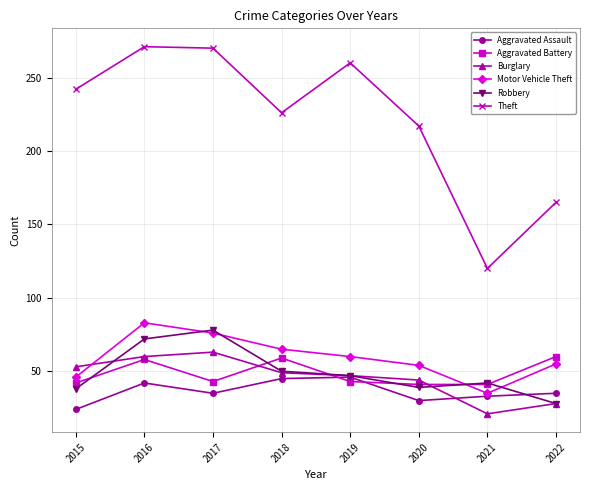

True or false: Motor Vehicle Theft and Aggravated Battery cross at least once.

True